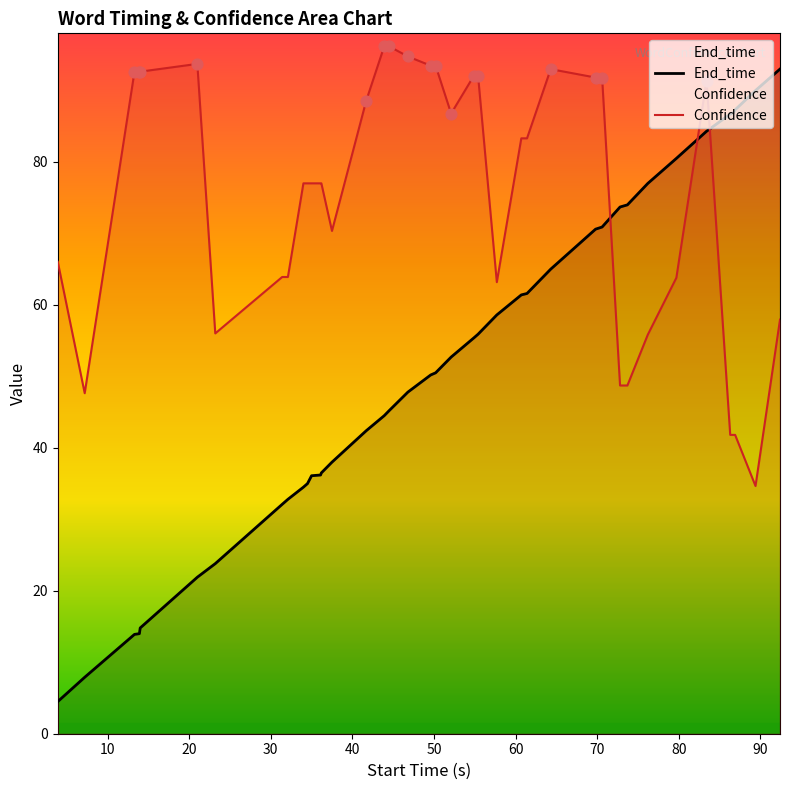

Which series has the largest range (max minus min)?

End_time